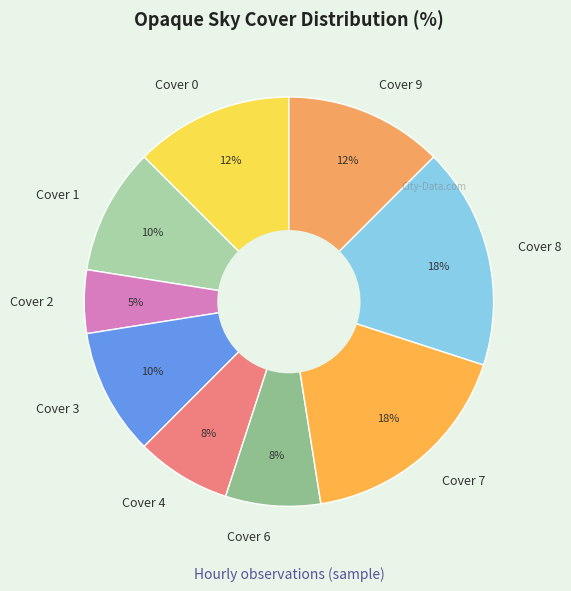

What percentage is the Cover 1 slice, to the nearest percent?

10%